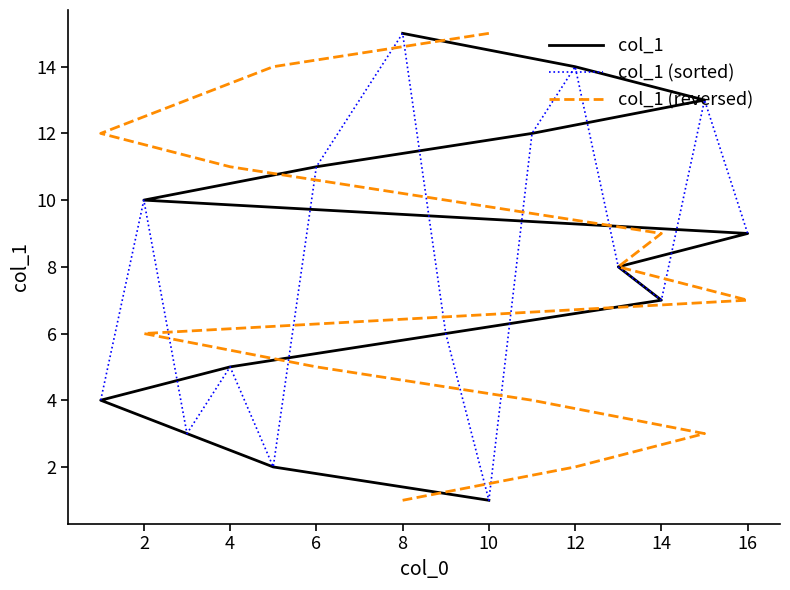

The col_1 (sorted) series shows 7 at 14. True or false?

True